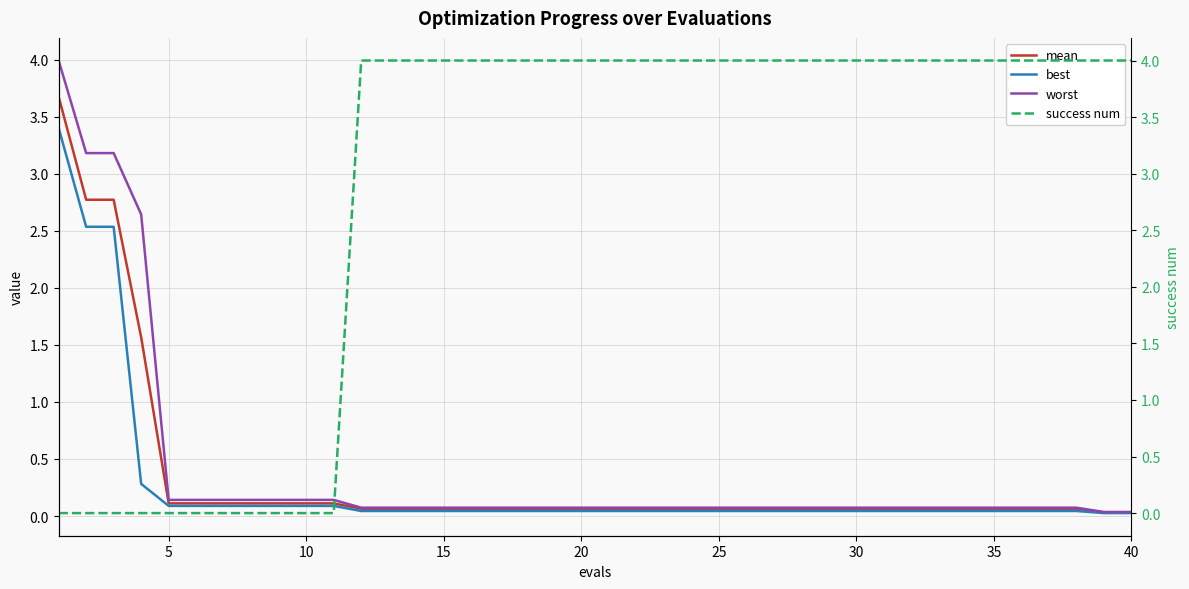

What is the highest value of the worst series?

4.0